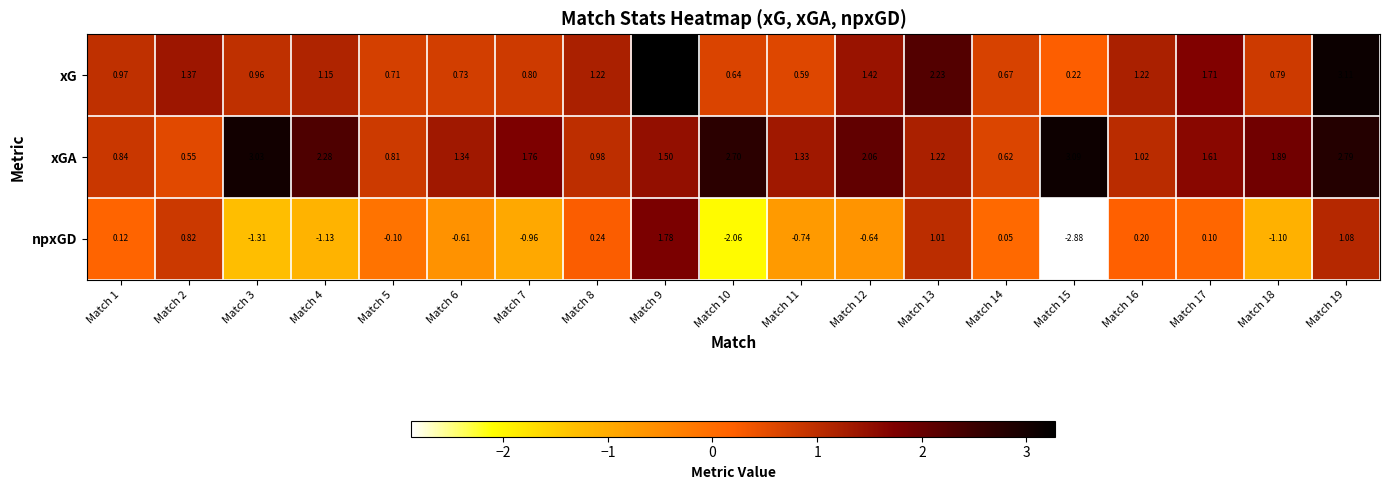

Which series has the largest total across all categories?

xGA